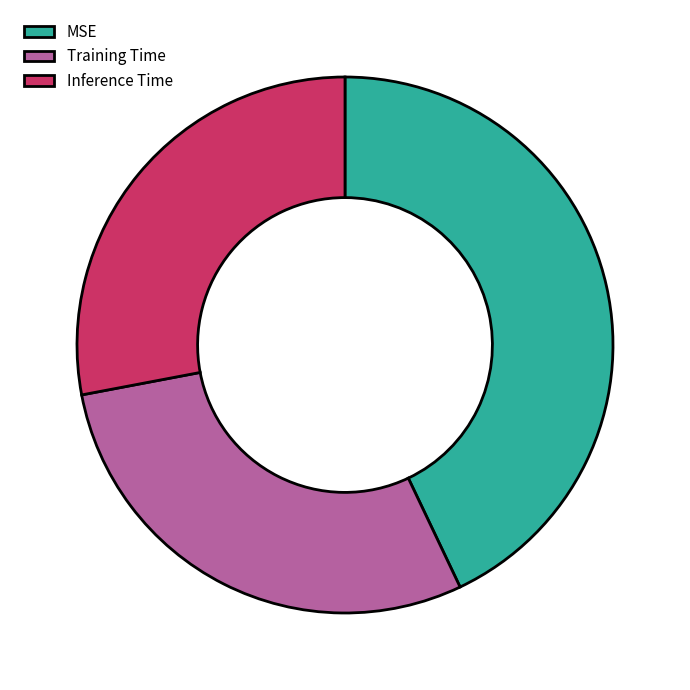

Do Training Time and Inference Time together represent more than half of the pie?

Yes